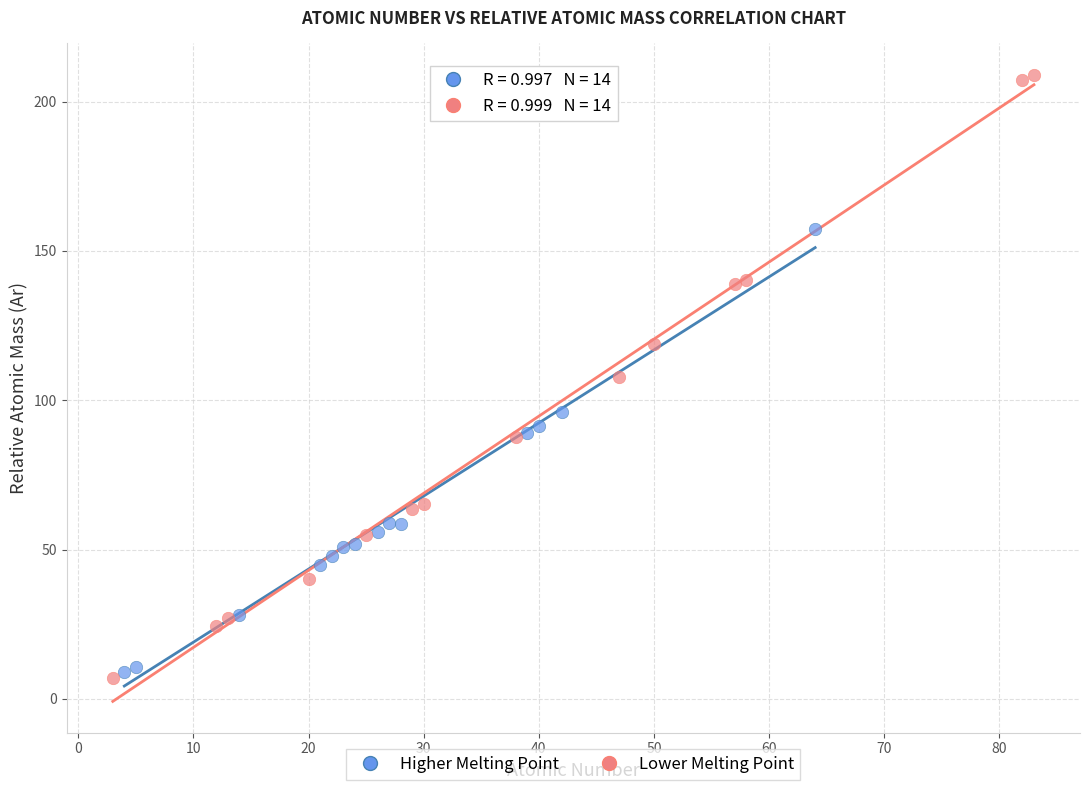

Which series reaches the maximum Y coordinate?

Lower Melting Point